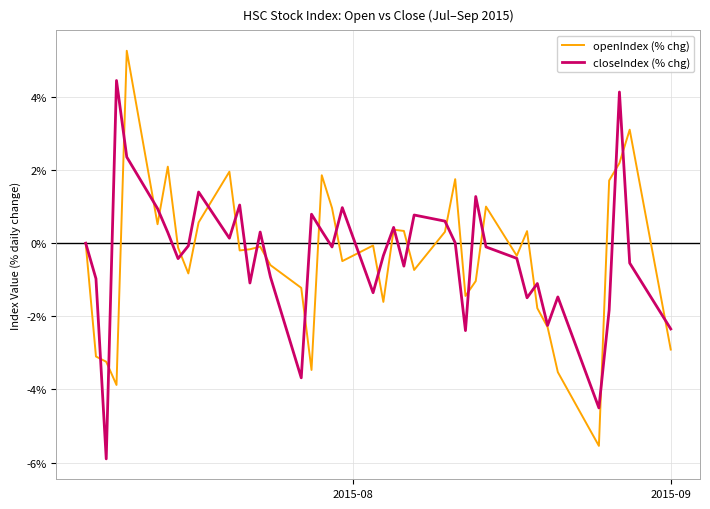

List the series in order of their peak value, lowest first.

closeIndex (% chg), openIndex (% chg)